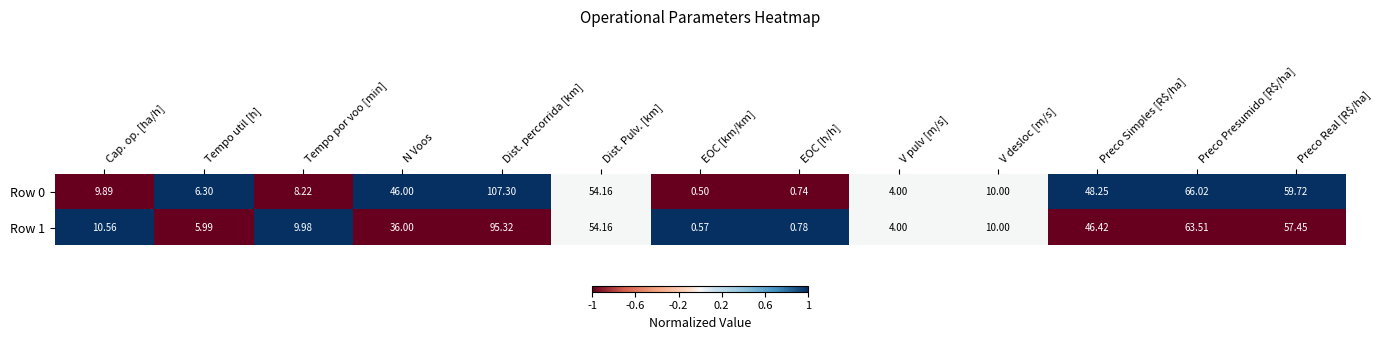

Which category has the lowest value across all series?

EOC [km/km]